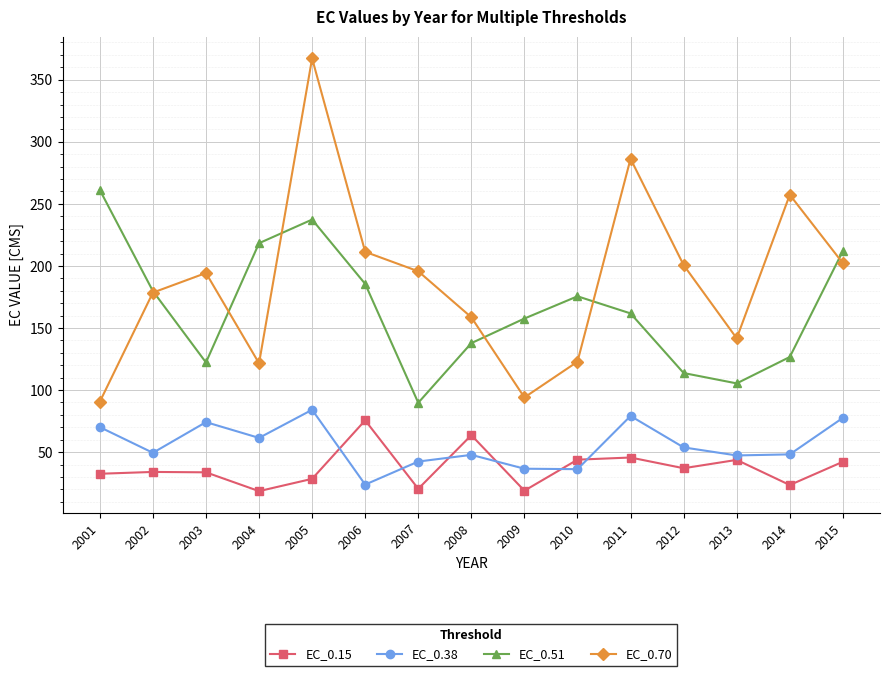

At which category does EC_0.70 reach its first local valley?

2004